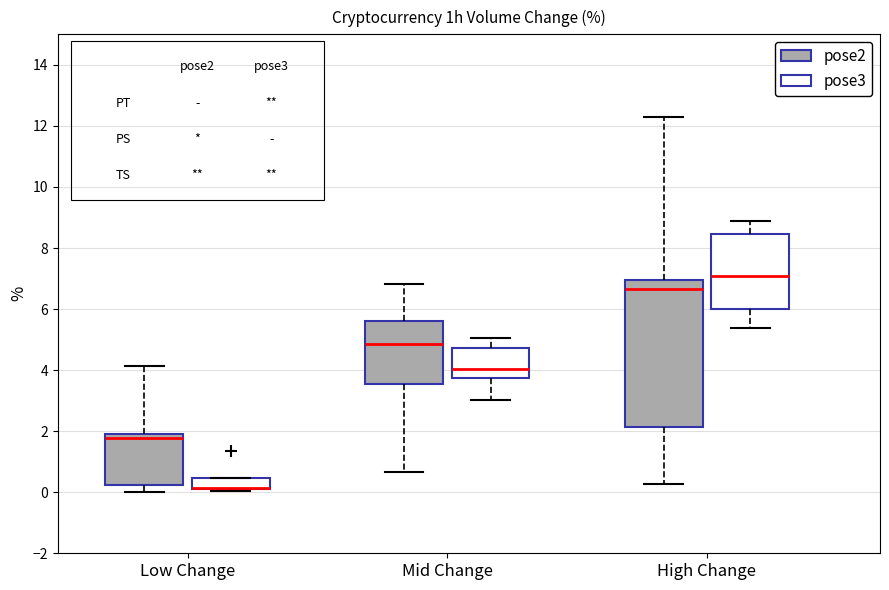

Reading left to right, read every box against the y-axis: the position of its median line, the range the box covers, and the ends of its whiskers. The values are not printed on the chart, so give them approximately, as read against the axis.

Low Change (pose2): median 1.8, box 0.2 to 2.0, whiskers 0.0 to 4.2
Low Change (pose3): median 0.2 (drawn on the box's lower edge), box 0.0 to 0.4, whiskers 0.0 to 0.4
Mid Change (pose2): median 4.8, box 3.6 to 5.6, whiskers 0.6 to 6.8
Mid Change (pose3): median 4.0, box 3.8 to 4.8, whiskers 3.0 to 5.0
High Change (pose2): median 6.6, box 2.2 to 7.0, whiskers 0.2 to 12.4
High Change (pose3): median 7.0, box 6.0 to 8.4, whiskers 5.4 to 8.8